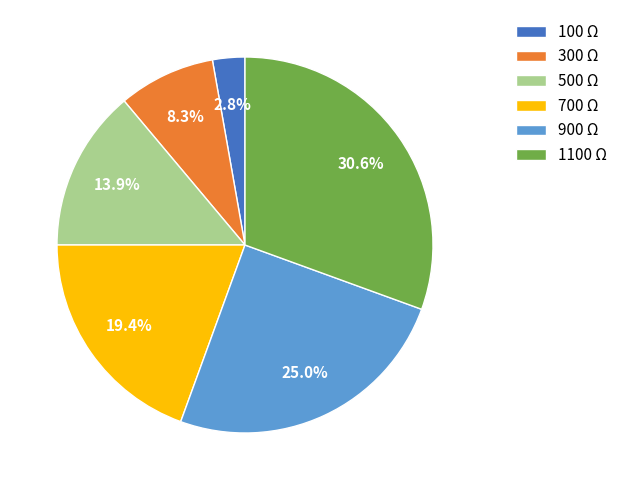

The 1100 slice represents 17% of the pie. True or false?

False